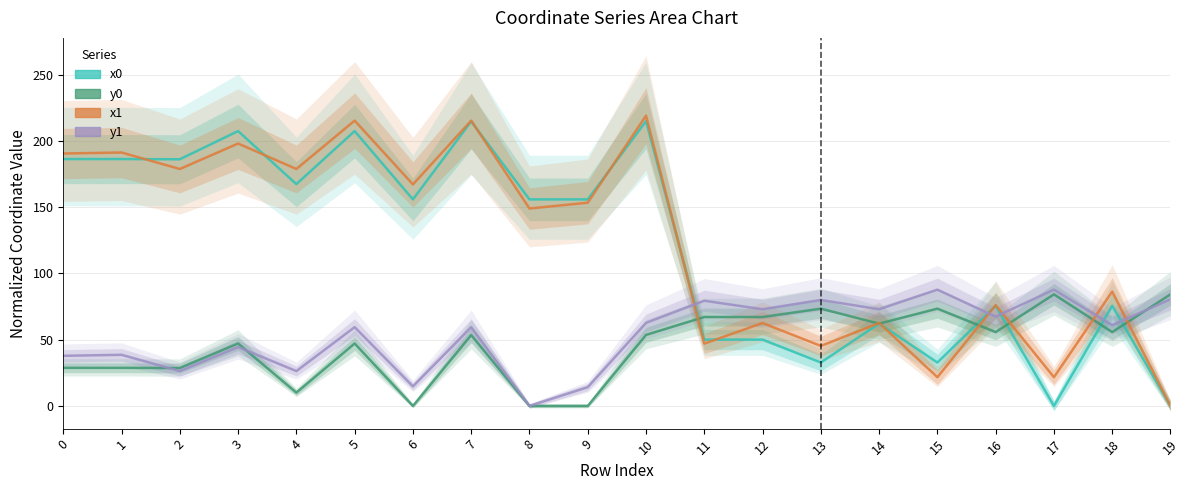

What is the value of the y0 point at the 2nd from the left?

28.8